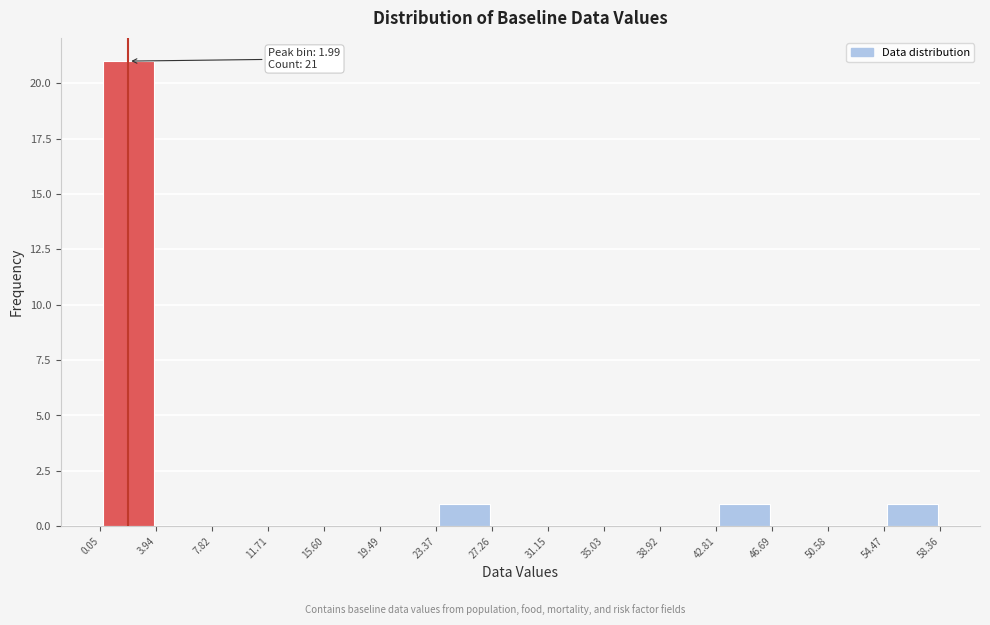

Which range on the x-axis has the tallest bar?

0.05 to 3.94